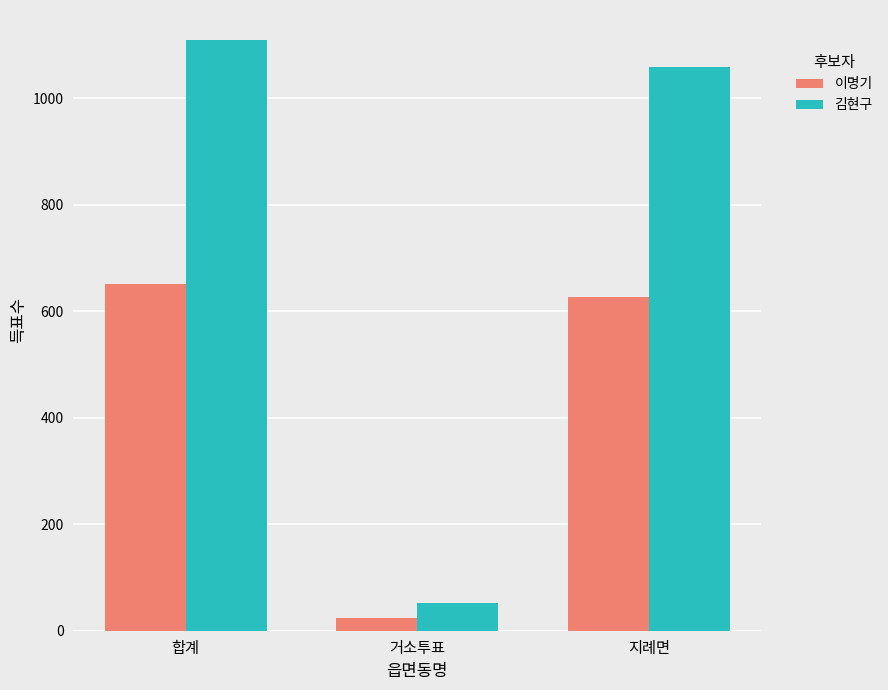

Which category has the highest value across all series?

합계